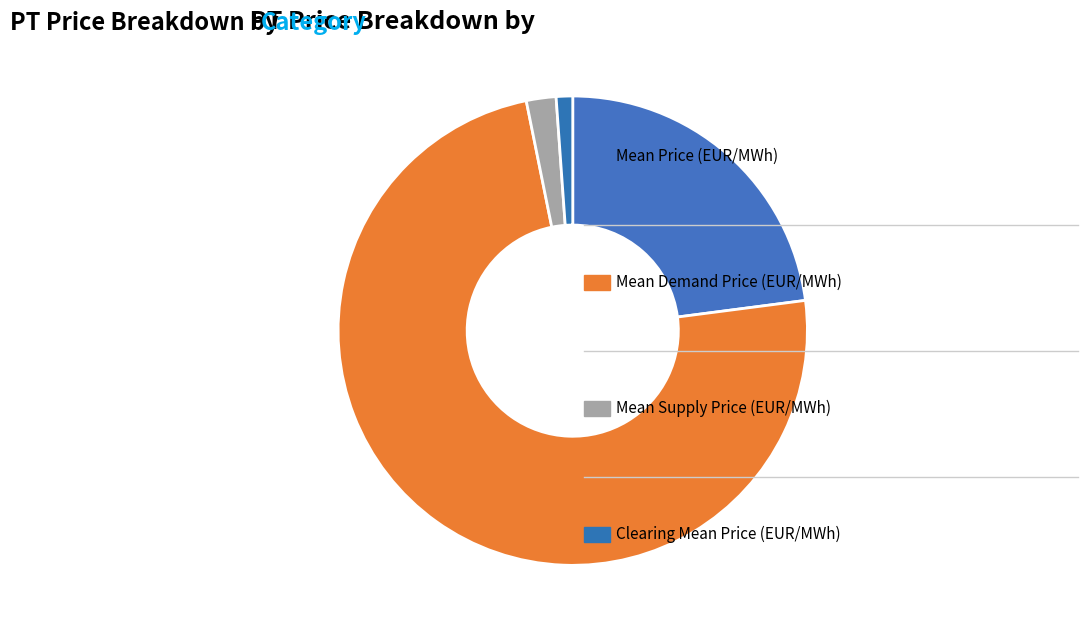

Which slice is the smallest?

Clearing Mean Price (EUR/MWh)